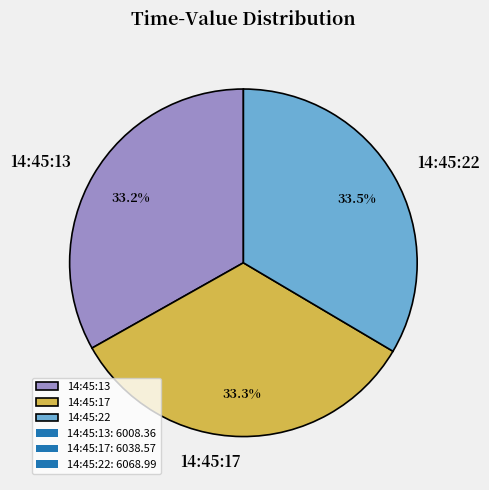

Does 14:45:17 represent more than half of the total?

No